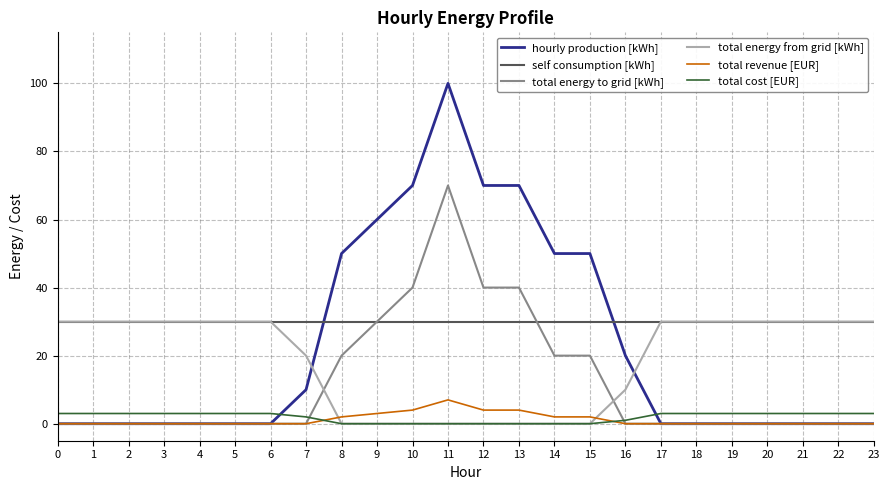

What is the sum of all self consumption [kWh] values?

720